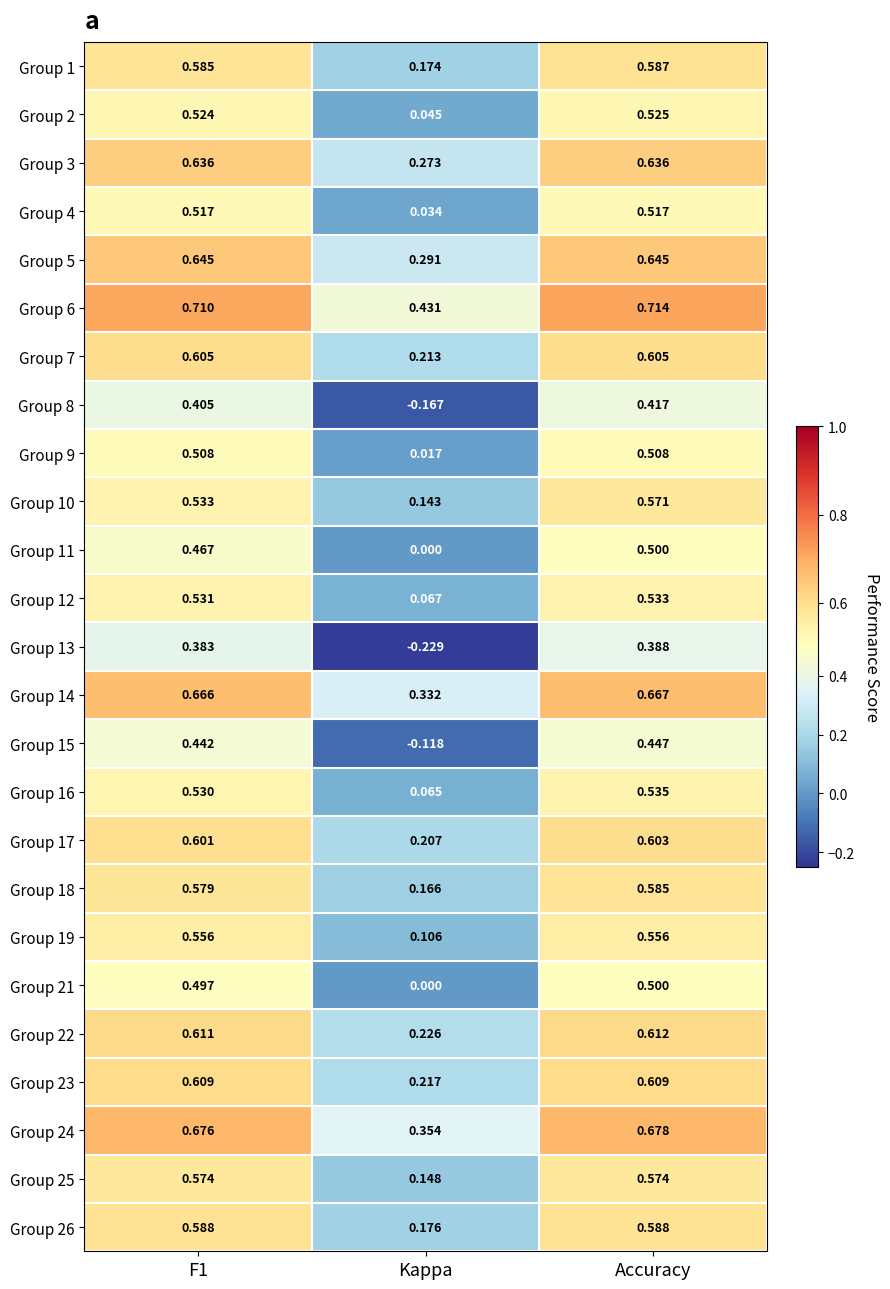

Where is Group 2 nearest to the value 0?

Kappa